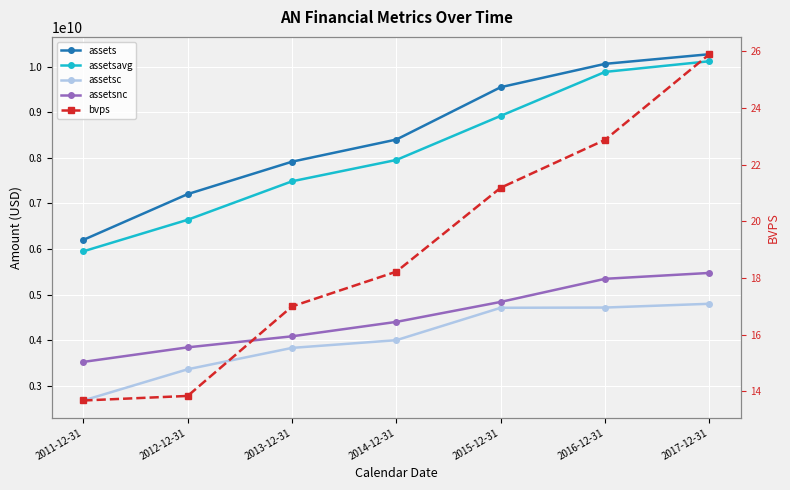

What is the maximum value for assetsc?

4797500000.0